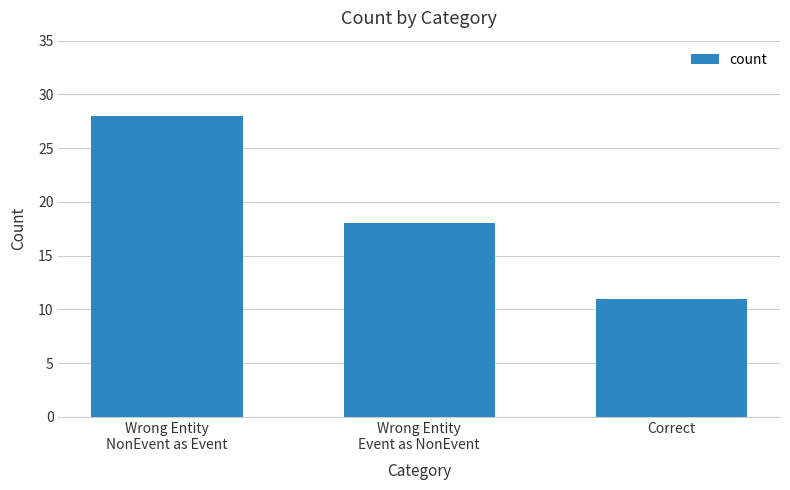

True or false: the data shows 15 at Correct.

False